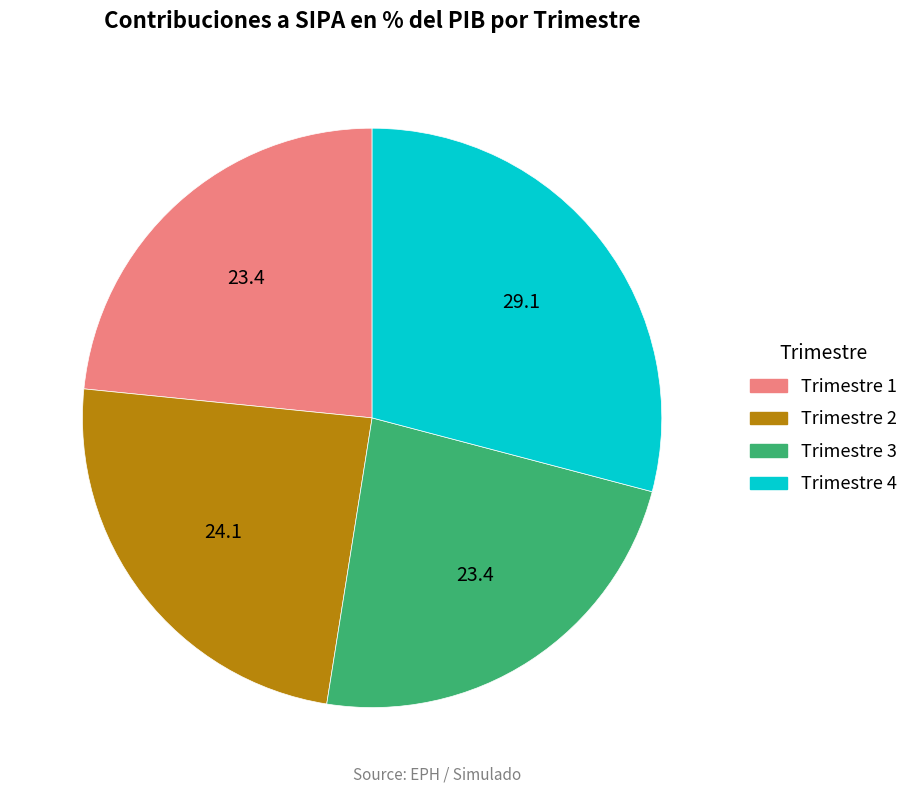

Is it true that Trimestre 2 is 14% of the pie?

False